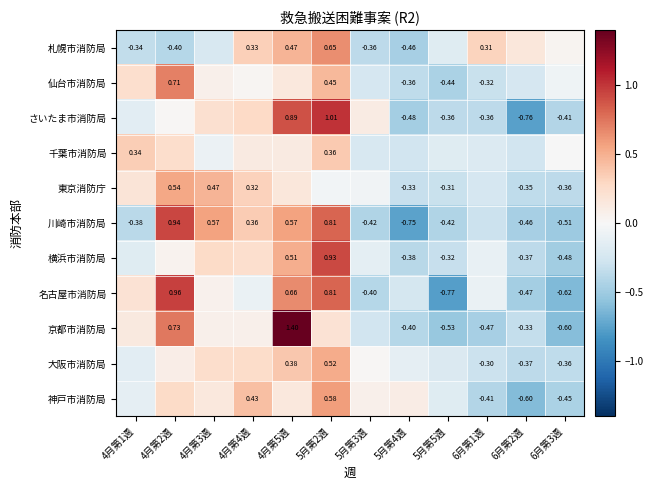

How many series are shown in this chart?

11